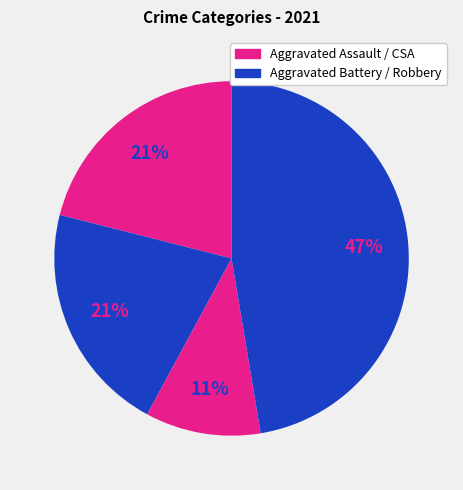

How many slices are in this pie chart?

4